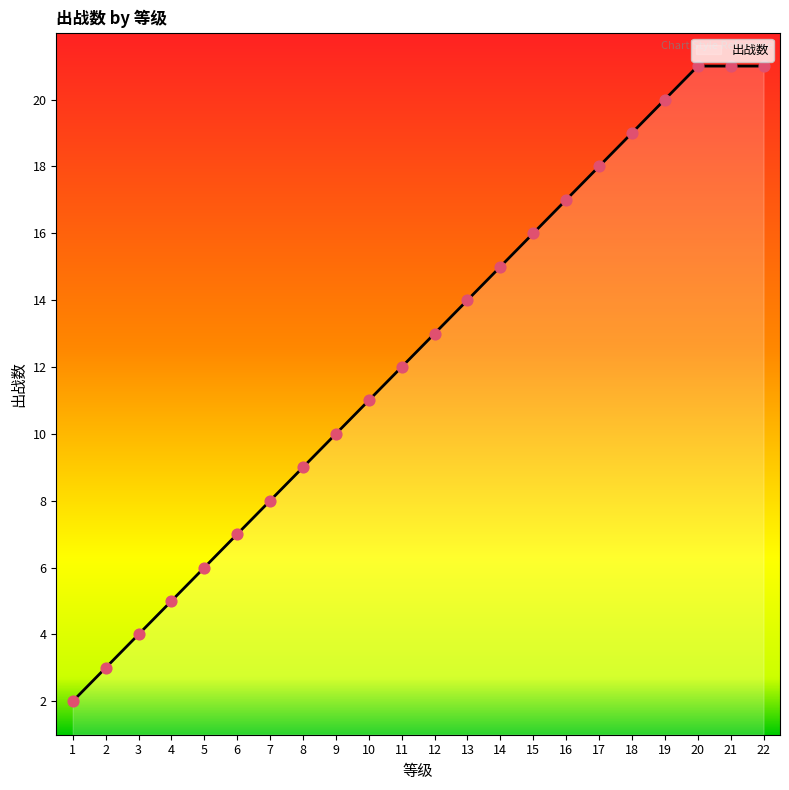

What is the change in value from 1 to 2?

+1